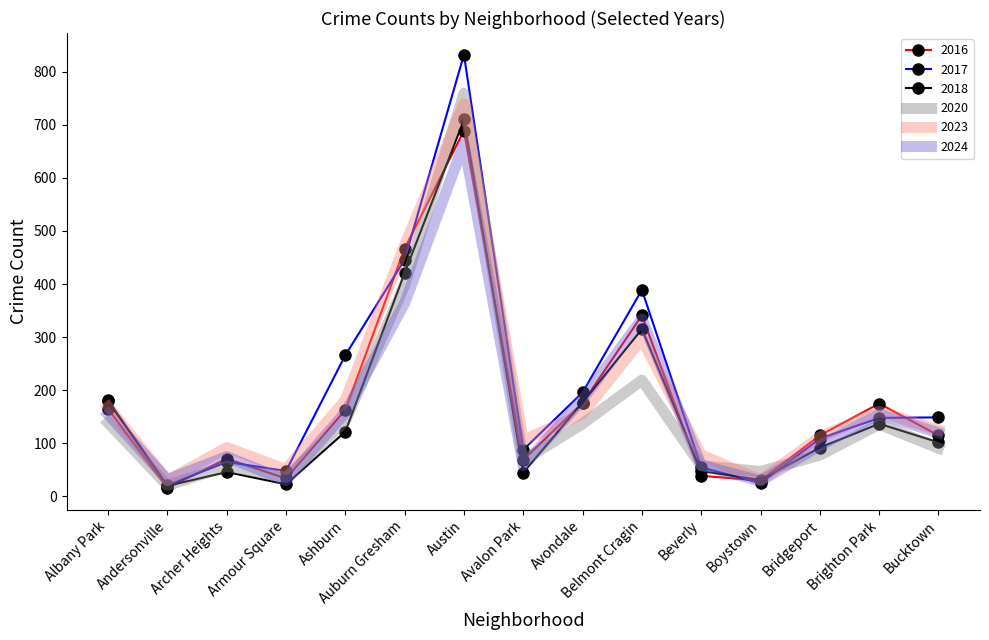

What value does the 2017 series have at Austin?

832